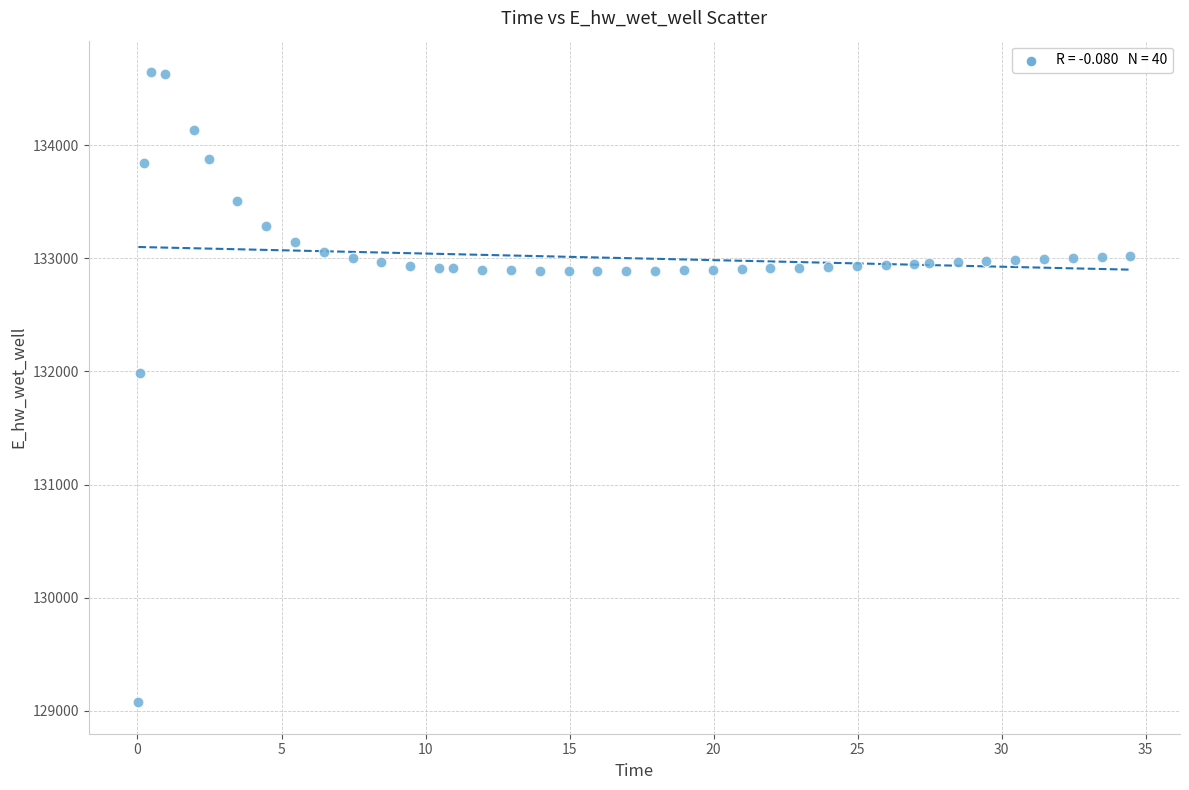

What Y value in the scatter plot is closest to 131860?

131981.8